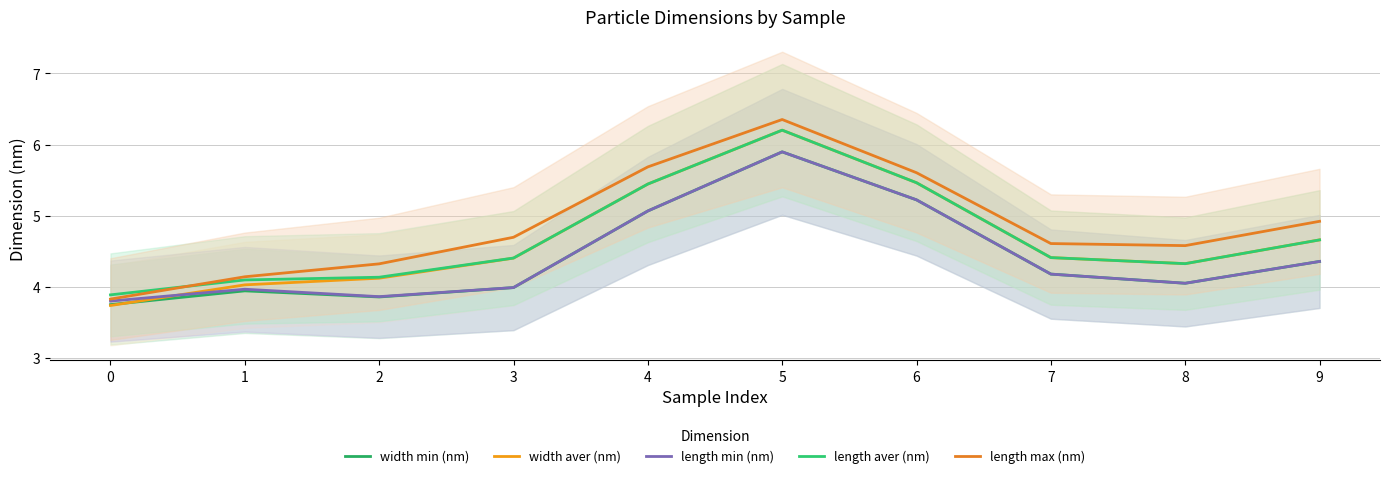

Which series ends up on top after the final intersection of length aver (nm) and length max (nm)?

length max (nm)